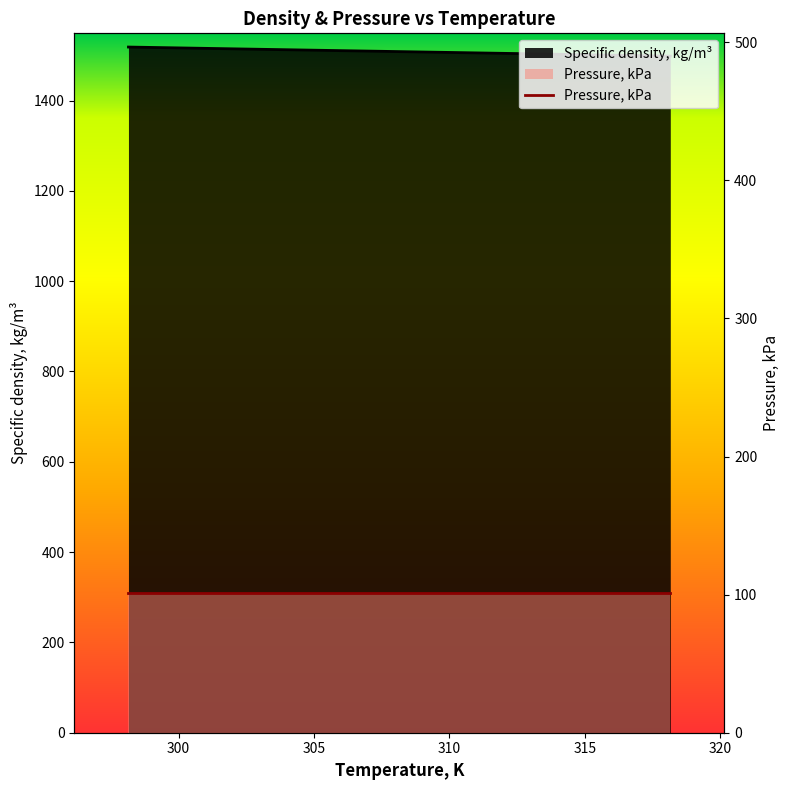

Is it true that the value at 303.15 is 1513.4?

True